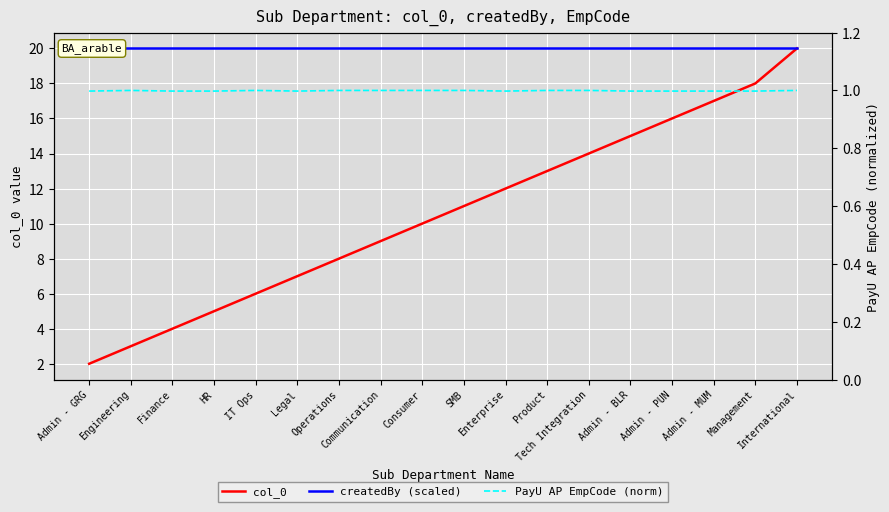

In PayU AP EmpCode (norm), how many points are higher than both neighbors (excluding endpoints)?

2